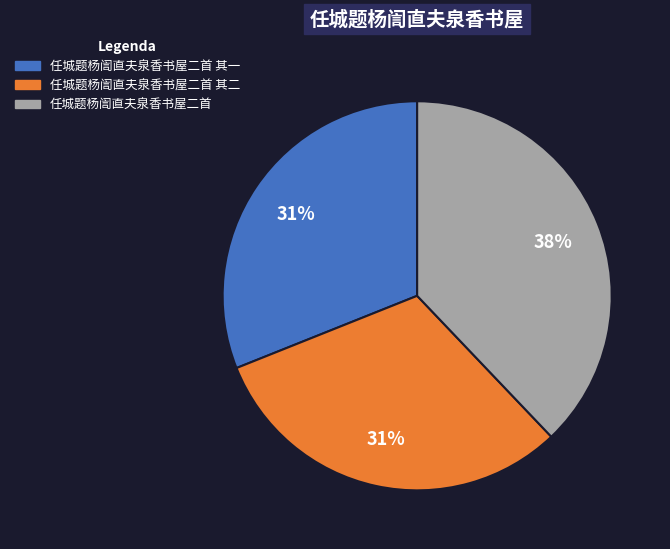

To the nearest percent, what is the difference between the largest and smallest slice percentages?

7%